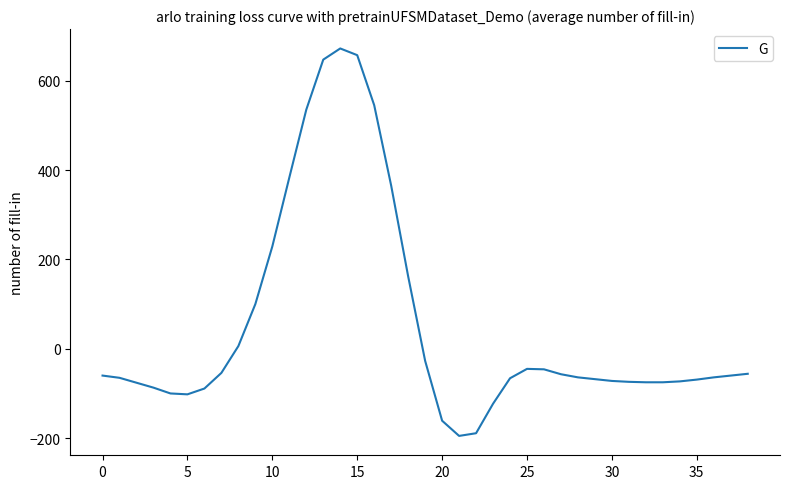

What is the greatest value displayed?

672